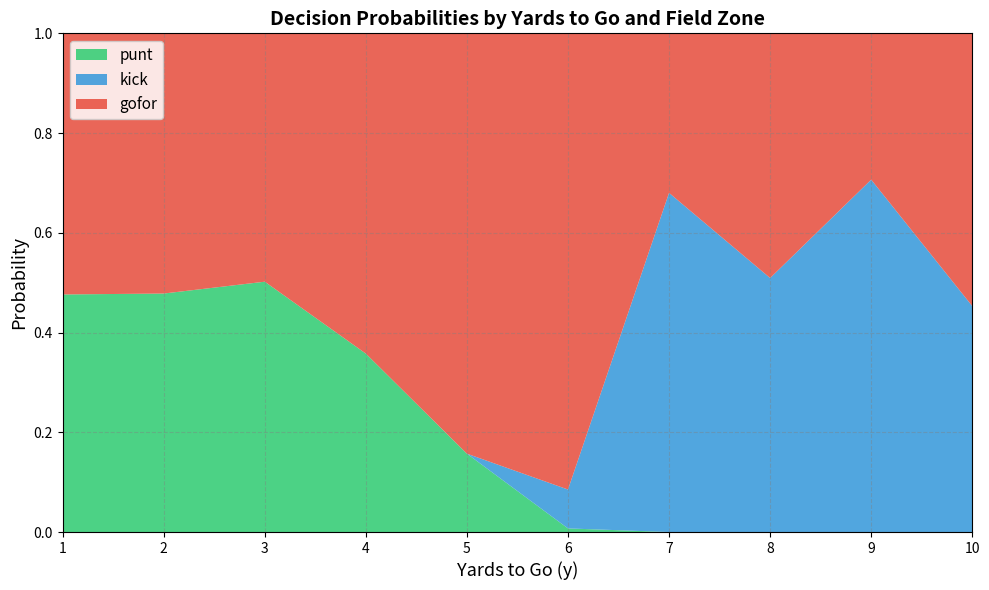

Is it true that punt equals 0.0 at 6?

True